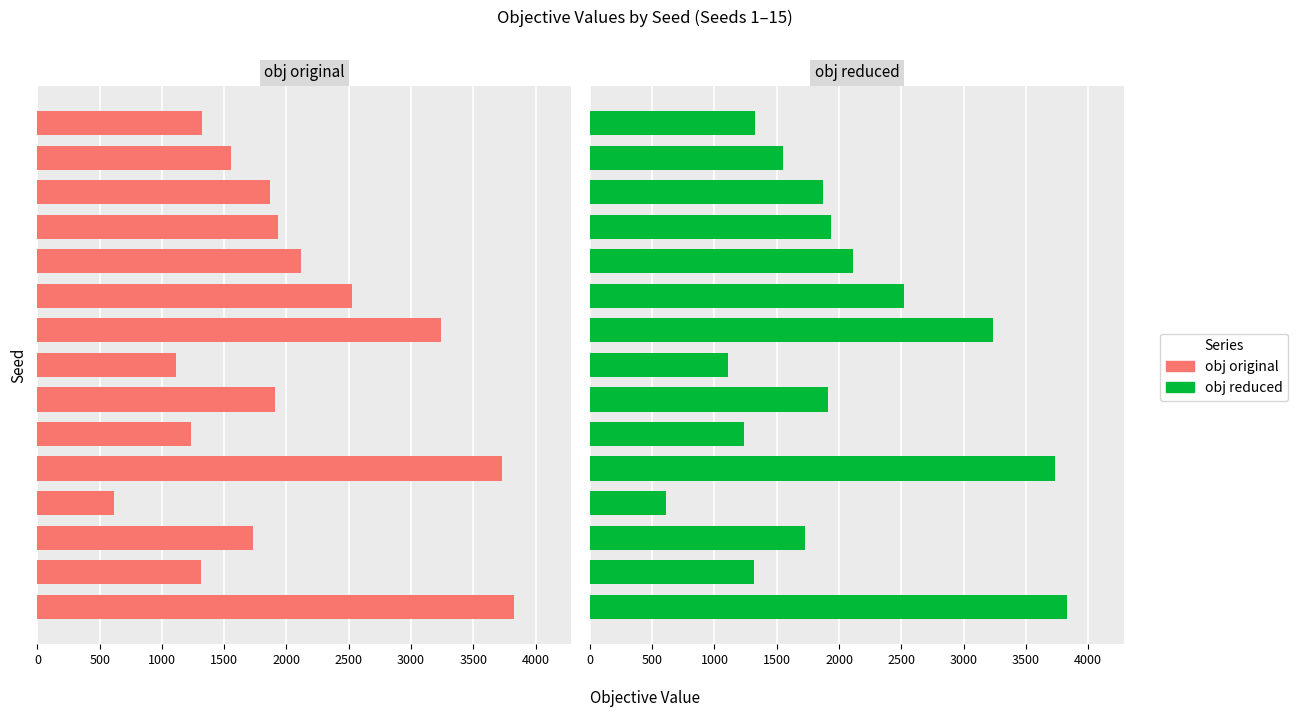

What is the value of the obj original bar at the 11th from the left?

2115.9